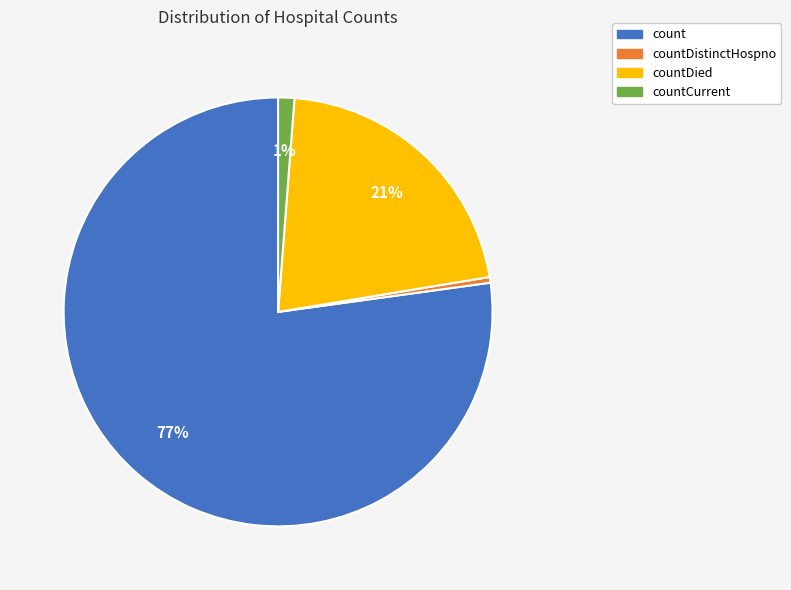

True or false: count accounts for 66% of the total.

False